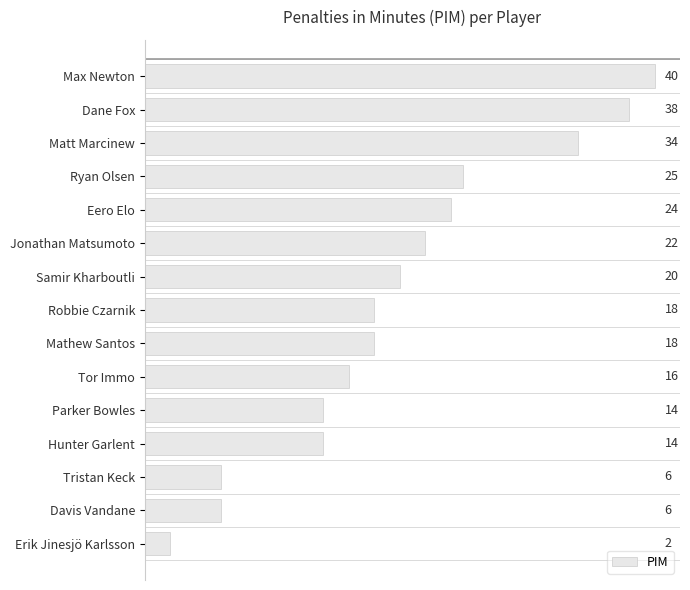

What is the value of the 13th bar from the top?

6